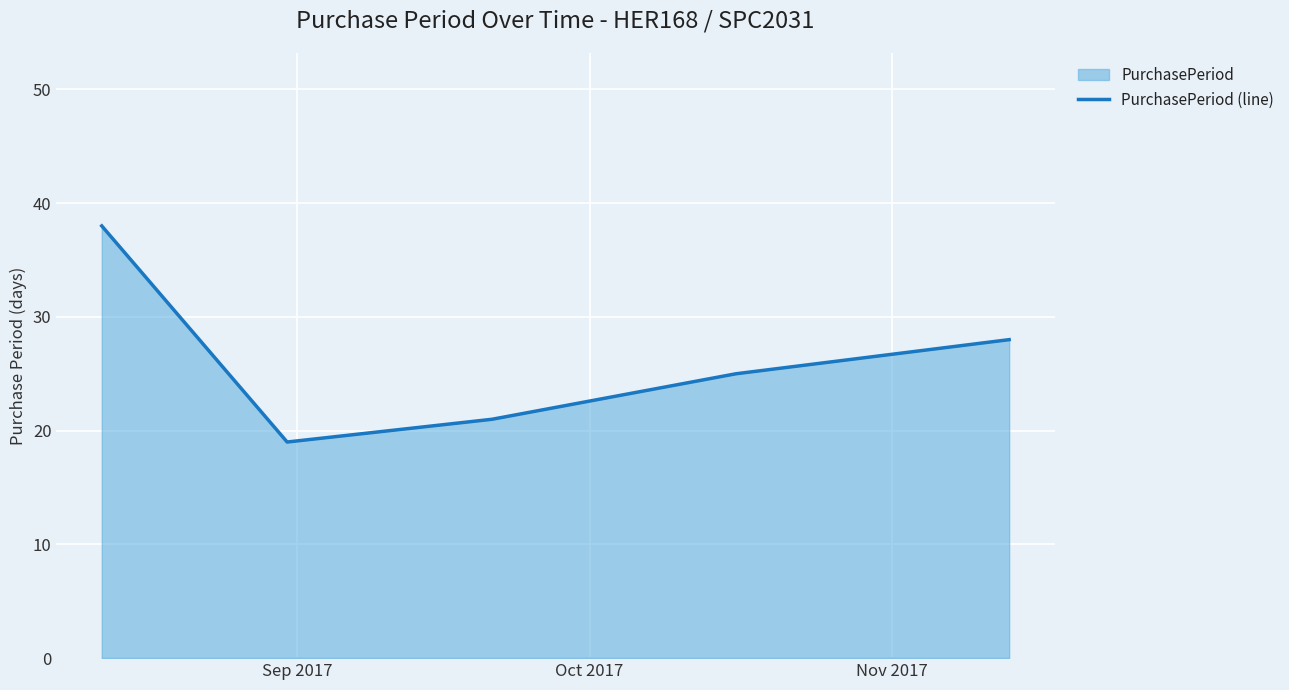

What is the average value?

26